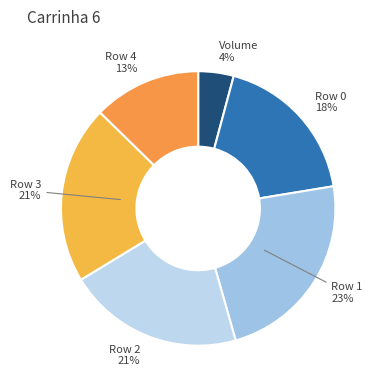

What is the smallest slice in the pie chart?

Volume